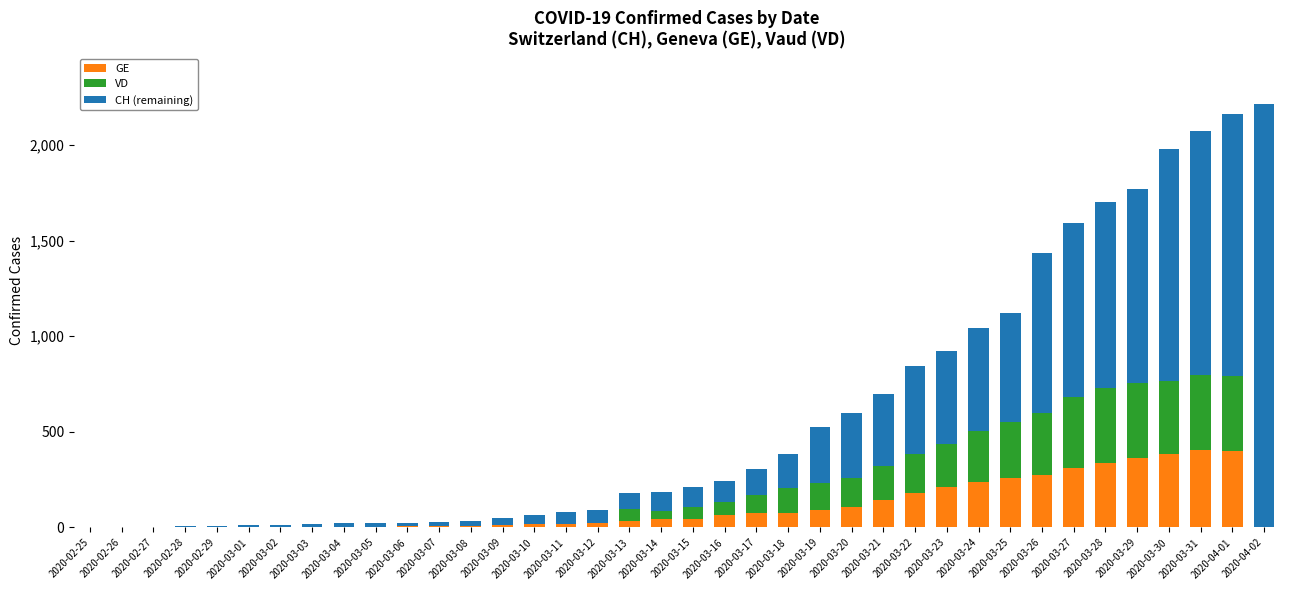

What is the sum of all GE values?

4177